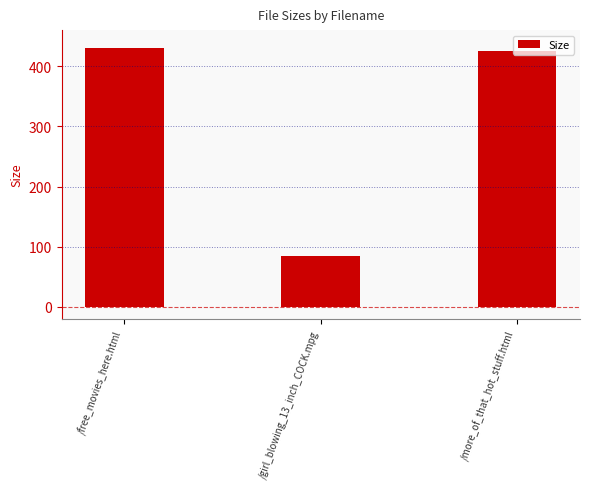

What is the value of the 3rd bar from the left?

425.0